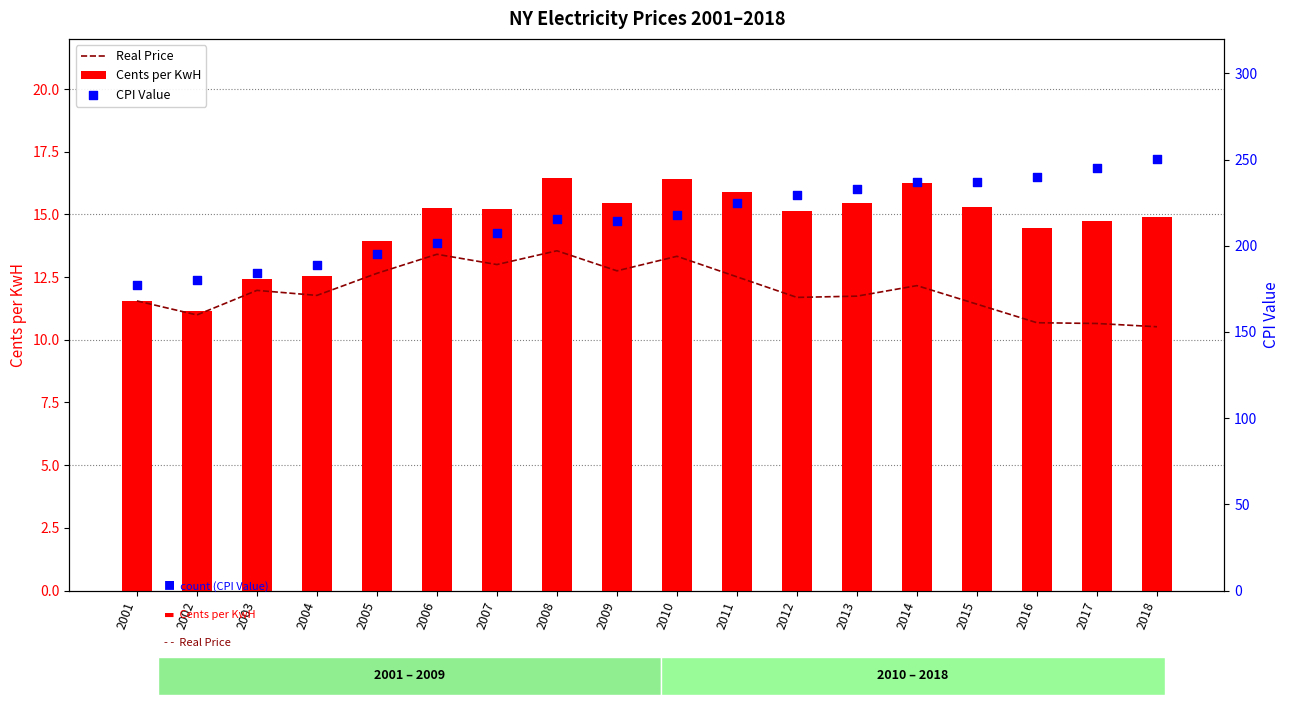

Which series has the widest spread of Y values?

CPI Value